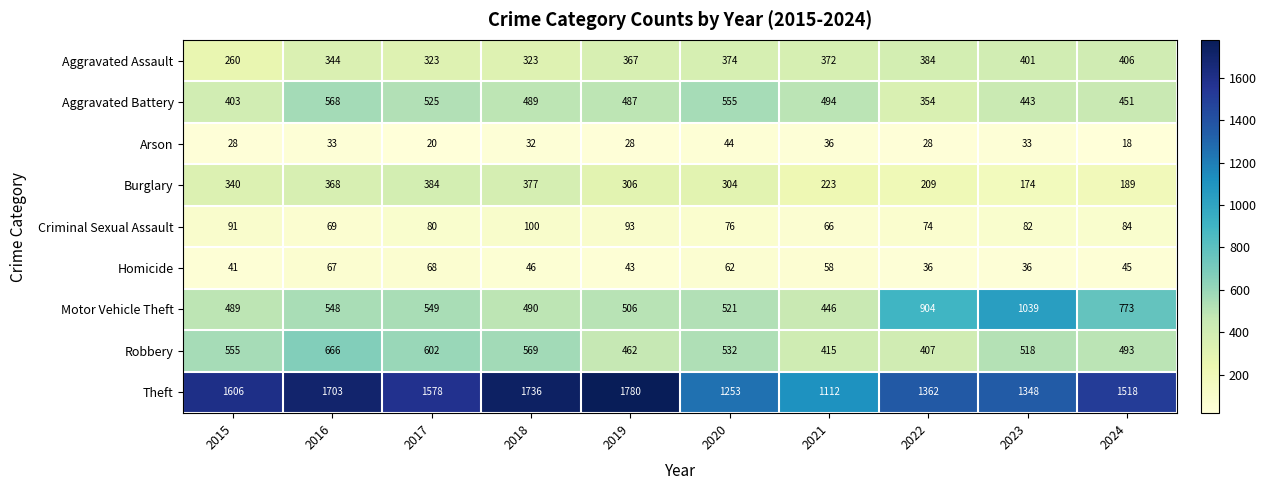

What value does the Robbery series have at 2017?

602